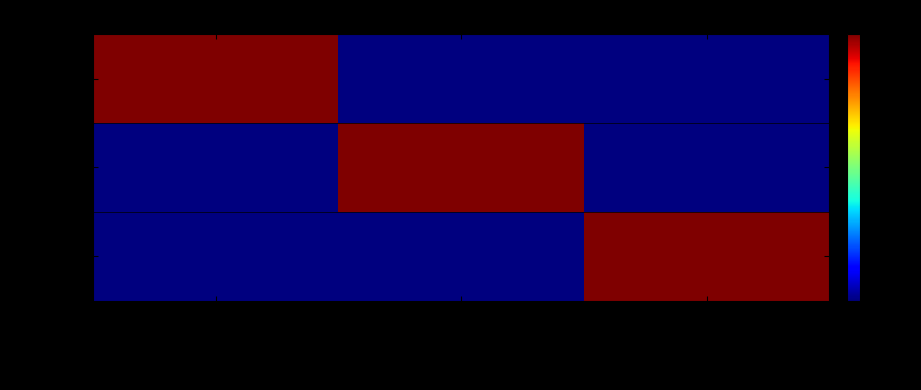

Which series has the largest total across all categories?

analog